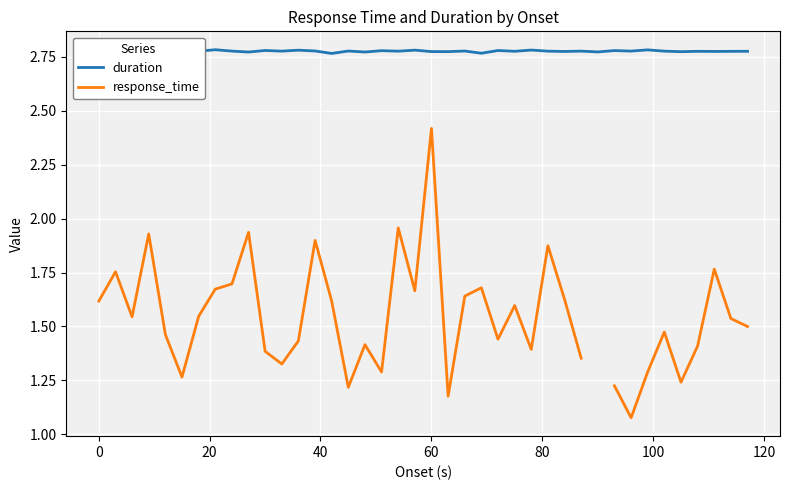

What is the difference between the maximum and minimum values in the response_time series?

1.3